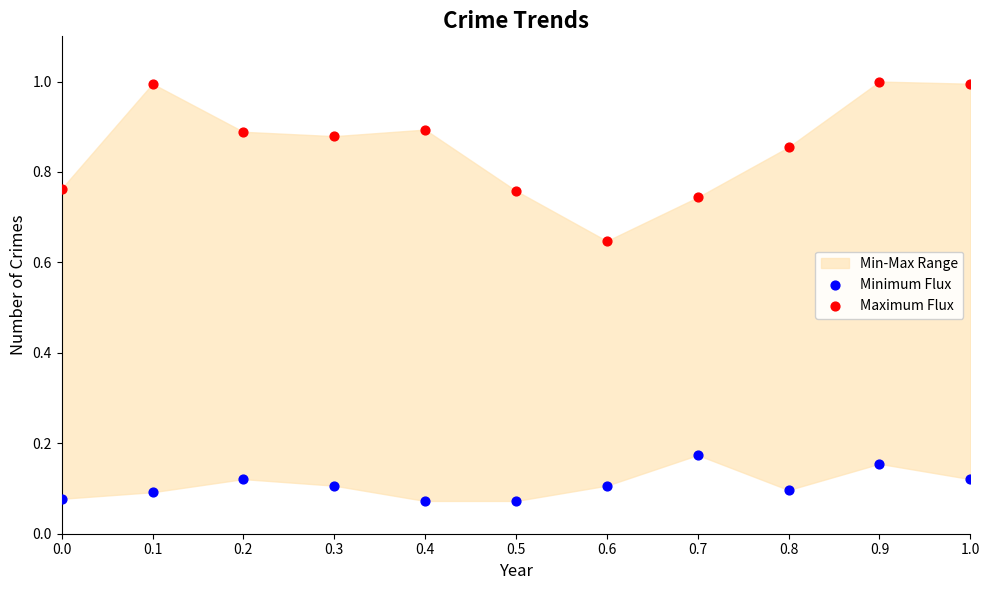

Across all data points, what is the range of X values (max minus min)?

1.0